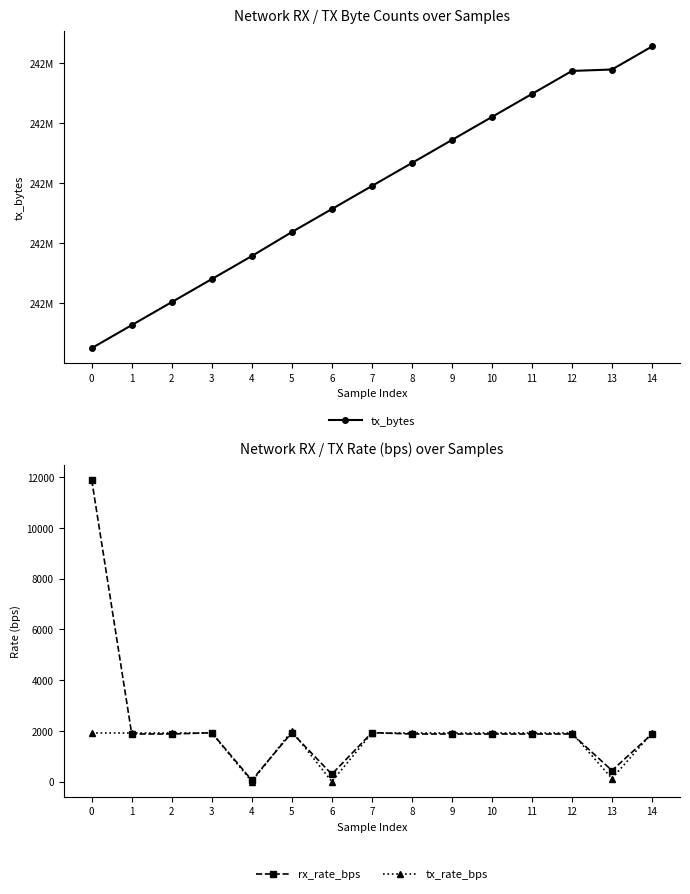

Between 9 and 13, which series saw the biggest shift?

tx_bytes